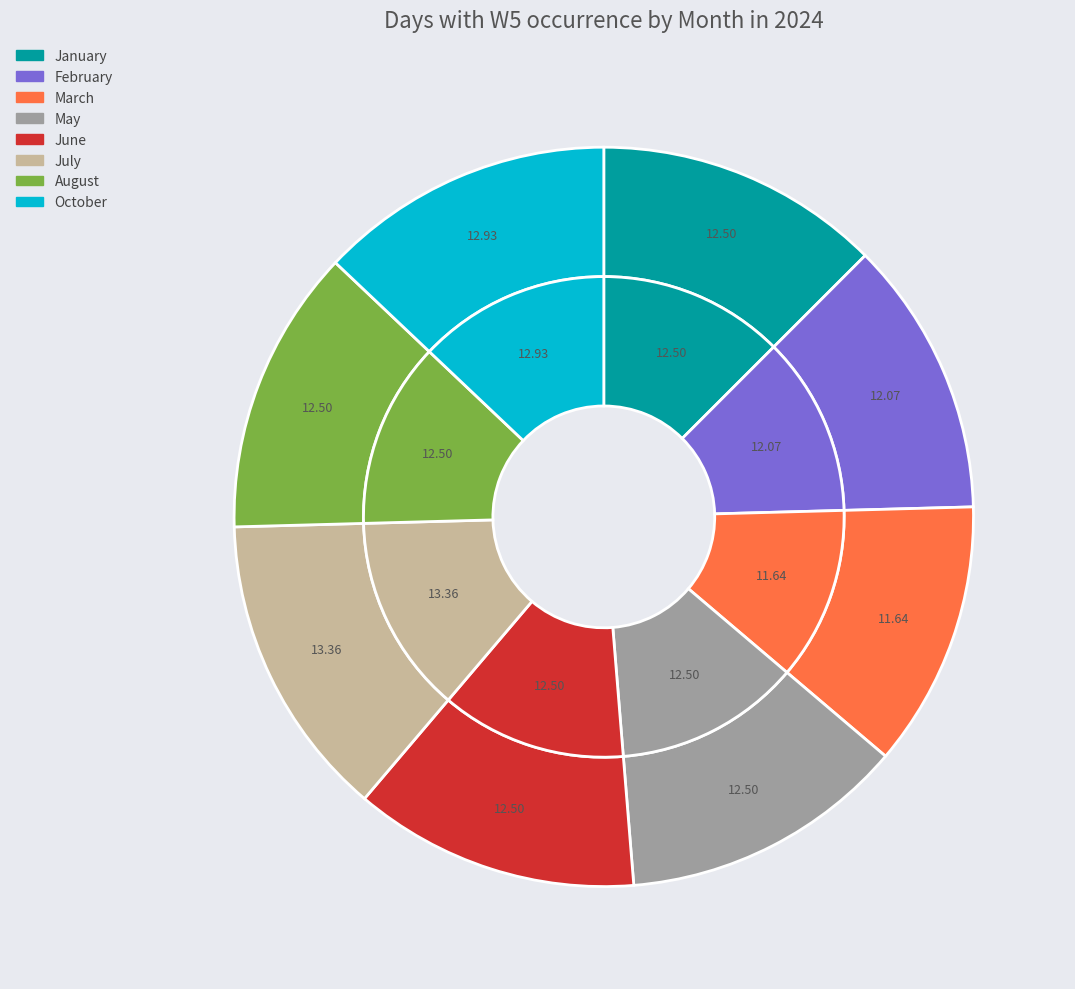

Which slice is the largest?

July